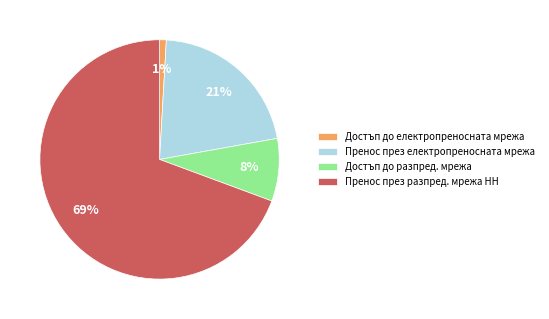

Does any single category account for the majority?

Yes